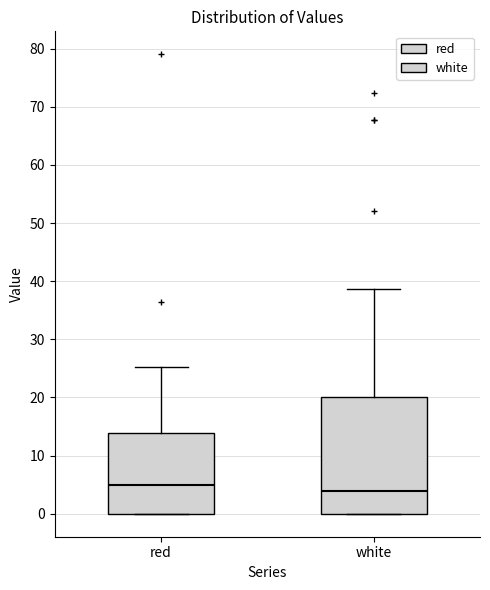

Comparing the boxes themselves (not the whiskers), which one is the tallest?

white